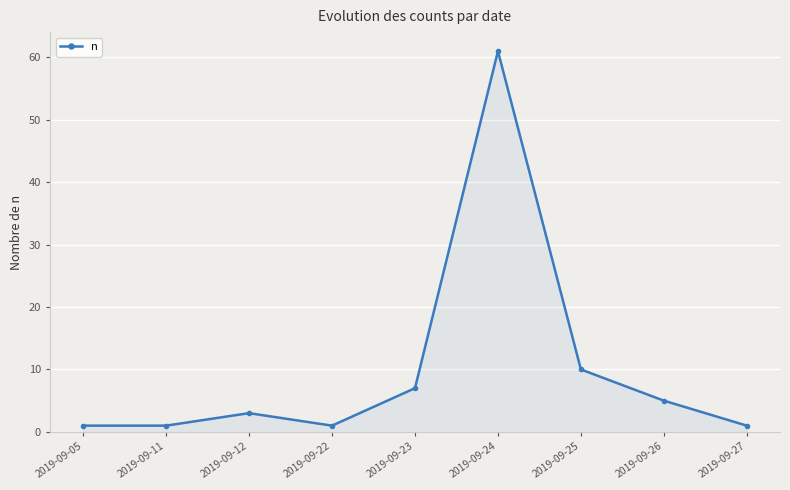

True or false: the data shows 5 at 2019-09-26.

True